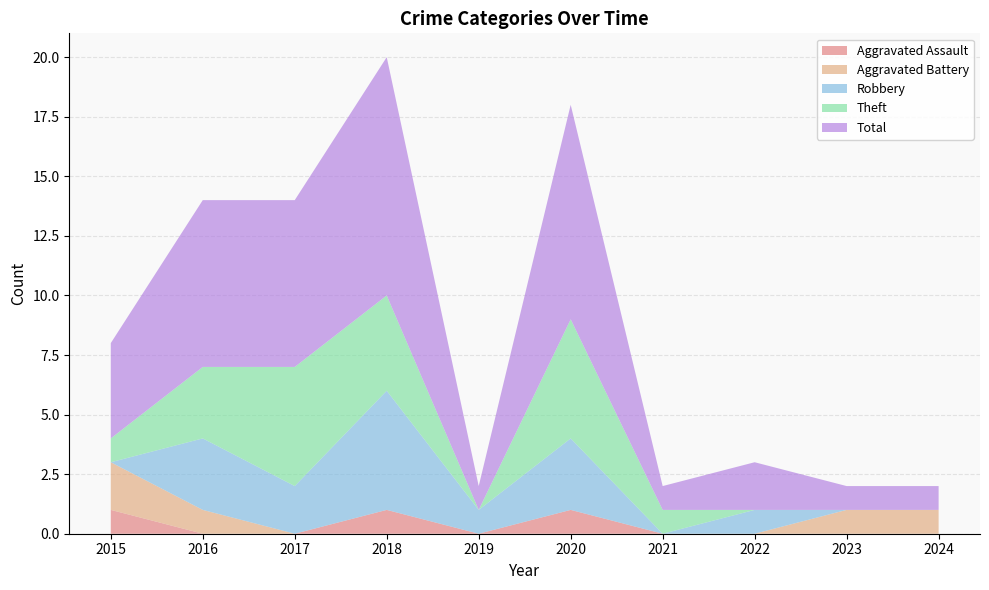

Reading left to right, what are all the values shown in this chart?

Aggravated Assault: 2015=1	2016=0	2017=0	2018=1	2019=0	2020=1	2021=0	2022=0	2023=0	2024=0
Aggravated Battery: 2015=2	2016=1	2017=0	2018=0	2019=0	2020=0	2021=0	2022=0	2023=1	2024=1
Robbery: 2015=0	2016=3	2017=2	2018=5	2019=1	2020=3	2021=0	2022=1	2023=0	2024=0
Theft: 2015=1	2016=3	2017=5	2018=4	2019=0	2020=5	2021=1	2022=0	2023=0	2024=0
Total: 2015=4	2016=7	2017=7	2018=10	2019=1	2020=9	2021=1	2022=2	2023=1	2024=1